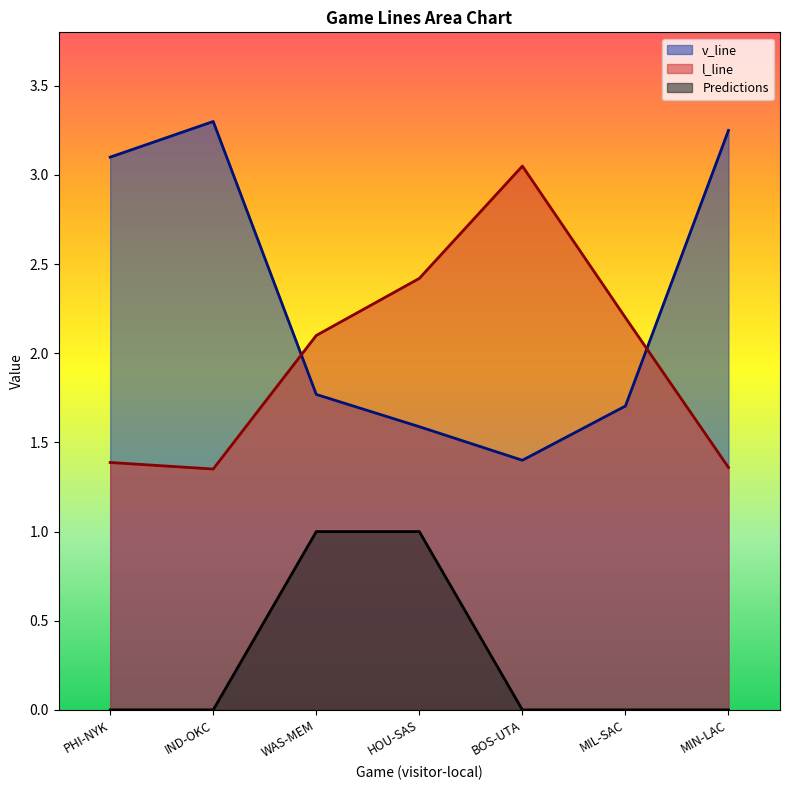

Is the value of l_line at IND-OKC greater than the value of v_line at WAS-MEM?

No